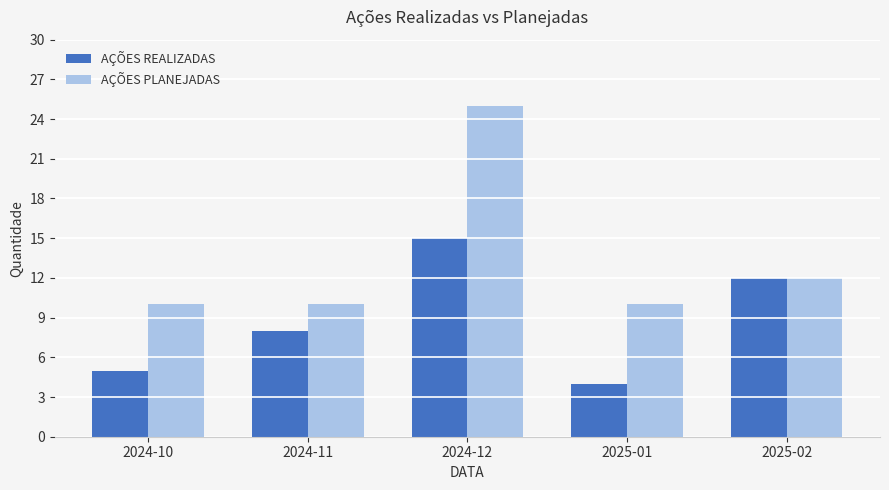

The AÇÕES PLANEJADAS series shows 12 at 2025-02. True or false?

True